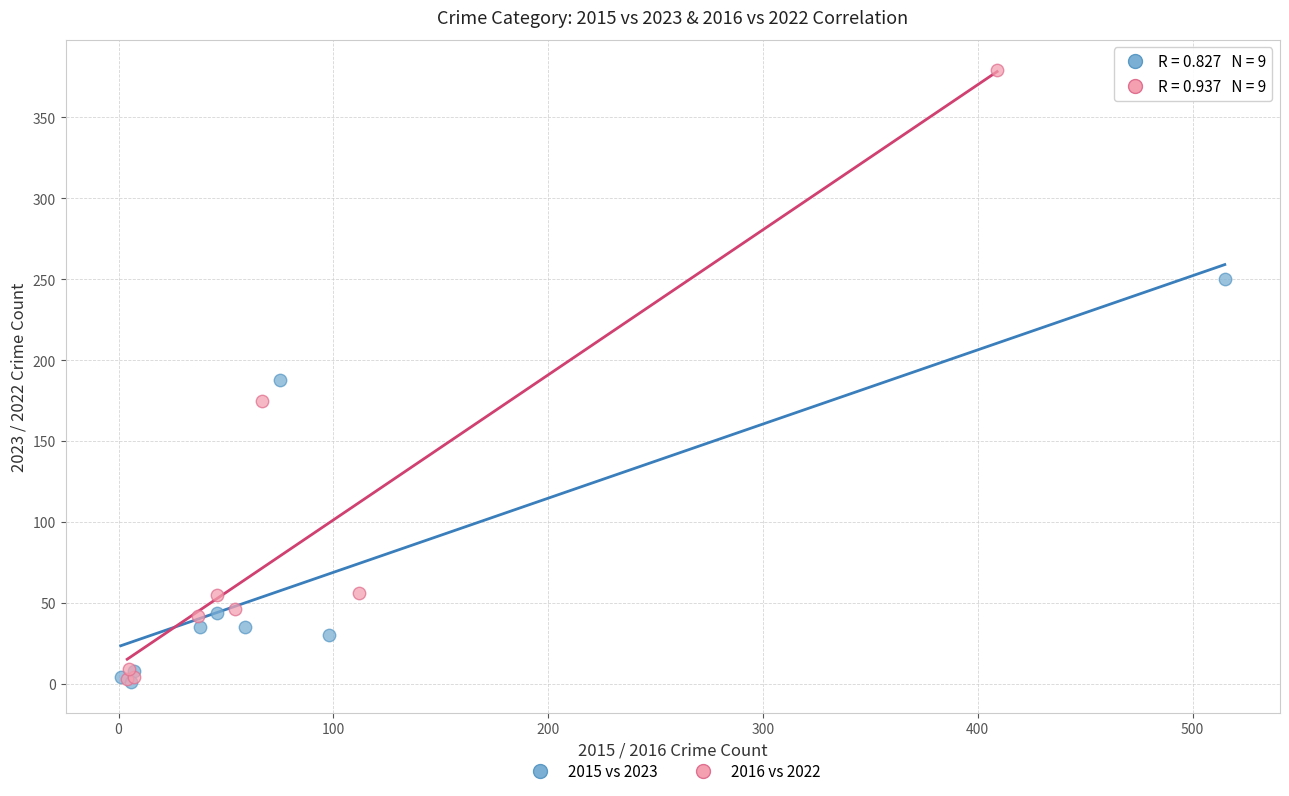

What are all the series names shown in the legend?

2015 vs 2023, 2016 vs 2022